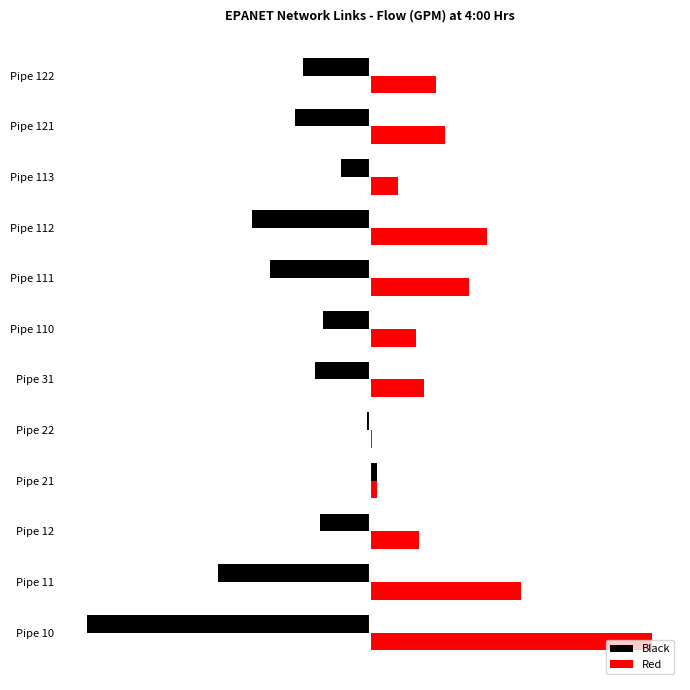

What are all the series names shown in the legend?

Black, Red